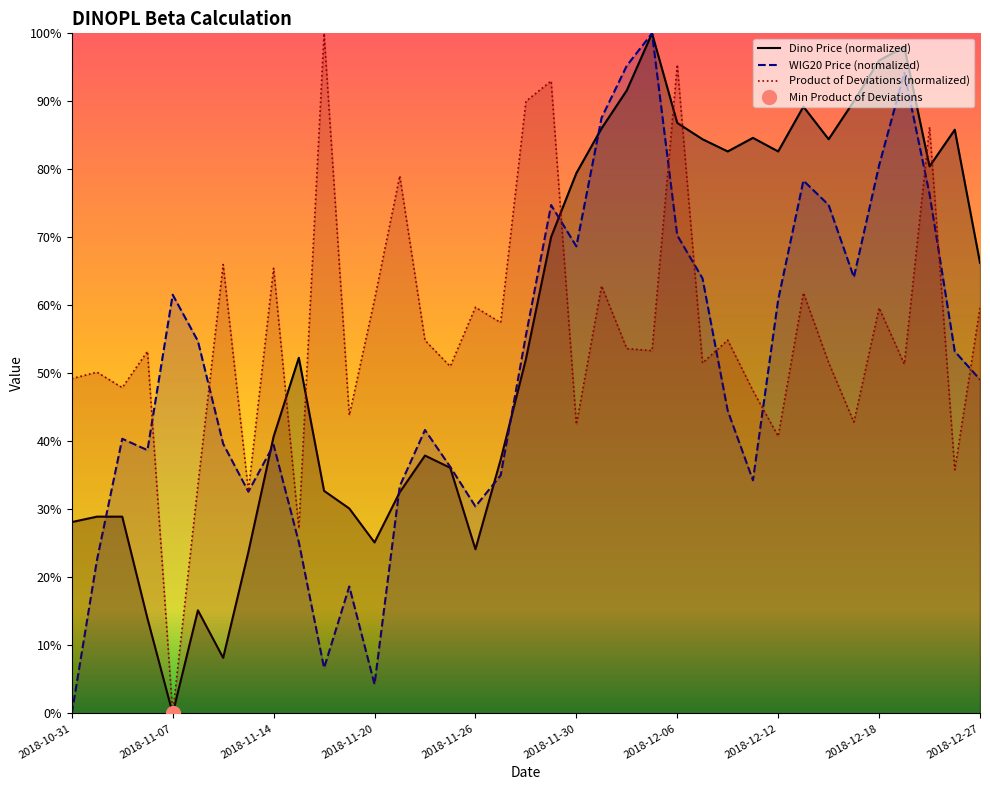

At which label is Dino Price closest to 50?

2018-11-28